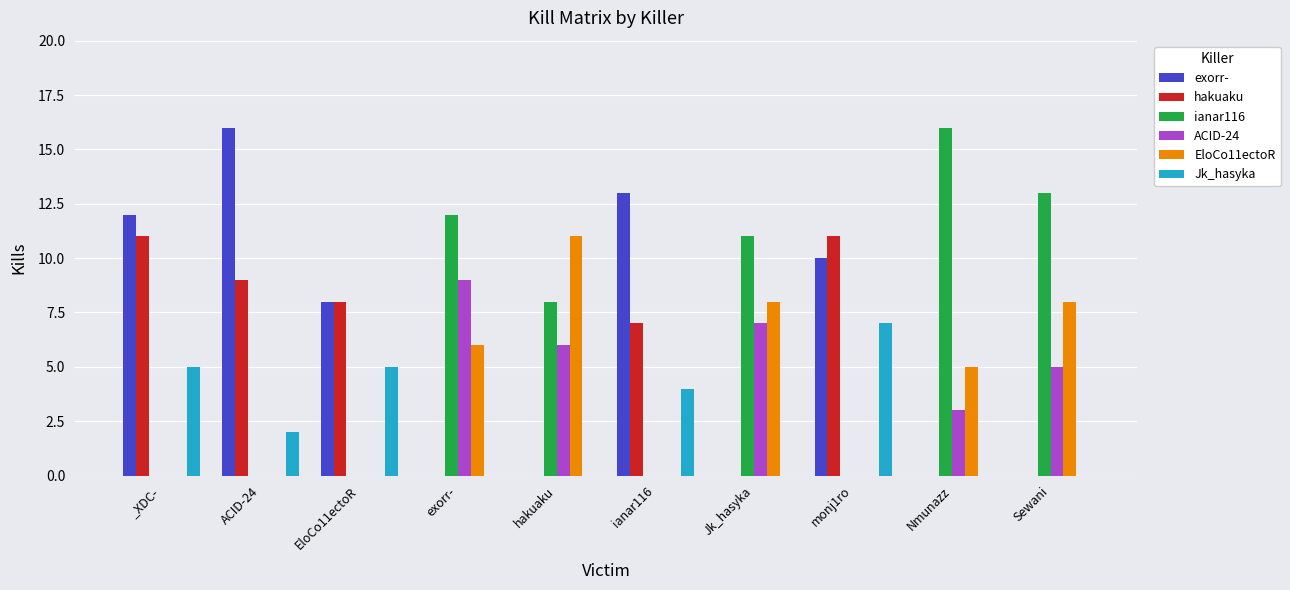

What is the sum of the exorr- values at _XDC- and monj1ro?

22